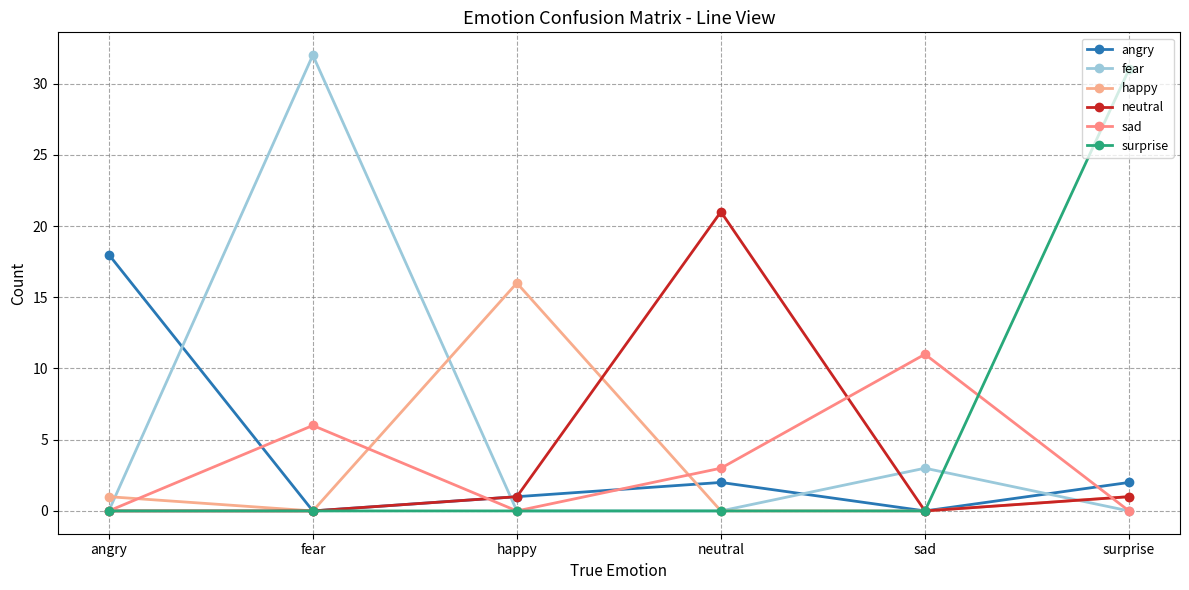

Is this an area chart (filled region under the line)?

No